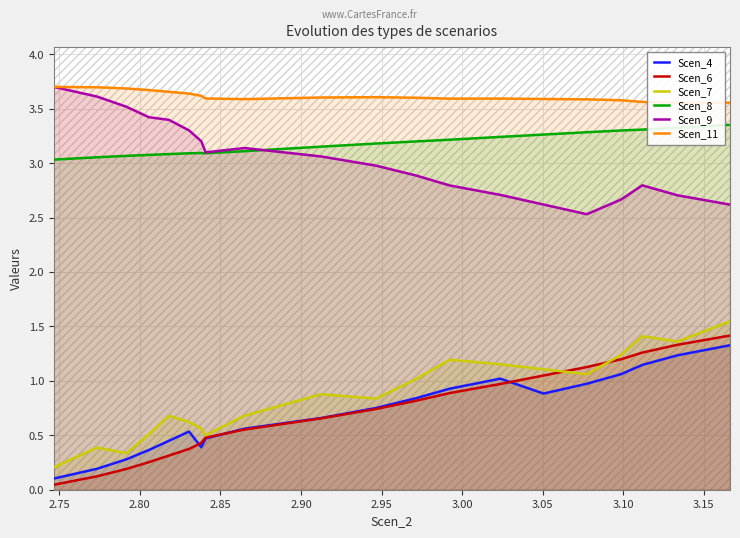

True or false: Scen_9 and Scen_6 cross at least once.

False